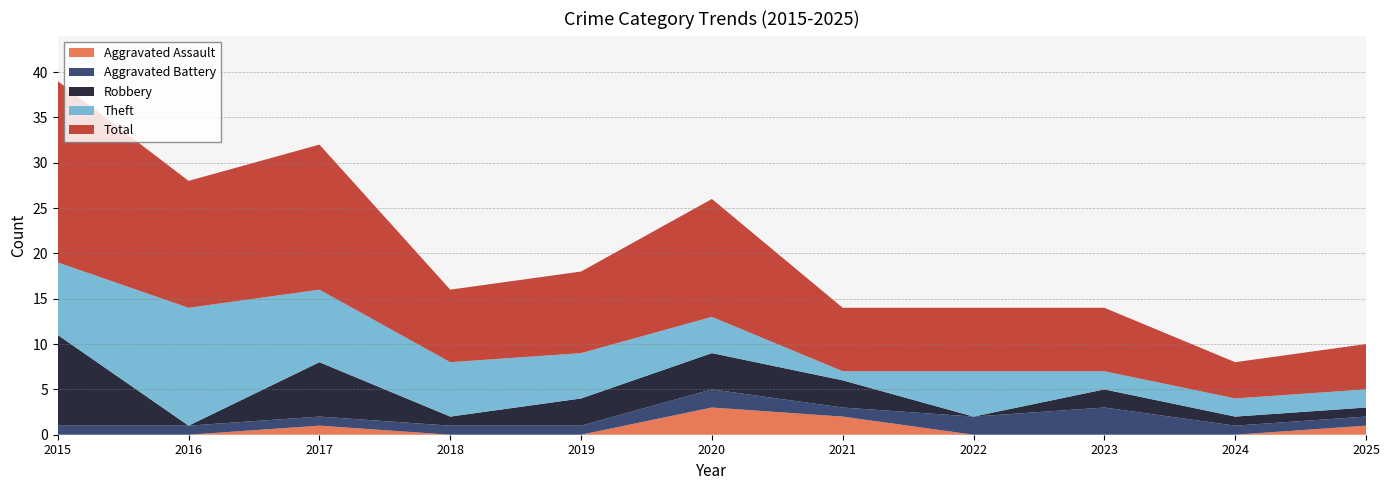

Reading left to right, list all the values displayed in this chart.

Aggravated Assault: 2015=0	2016=0	2017=1	2018=0	2019=0	2020=3	2021=2	2022=0	2023=0	2024=0	2025=1
Aggravated Battery: 2015=1	2016=1	2017=1	2018=1	2019=1	2020=2	2021=1	2022=2	2023=3	2024=1	2025=1
Robbery: 2015=10	2016=0	2017=6	2018=1	2019=3	2020=4	2021=3	2022=0	2023=2	2024=1	2025=1
Theft: 2015=8	2016=13	2017=8	2018=6	2019=5	2020=4	2021=1	2022=5	2023=2	2024=2	2025=2
Total: 2015=20	2016=14	2017=16	2018=8	2019=9	2020=13	2021=7	2022=7	2023=7	2024=4	2025=5